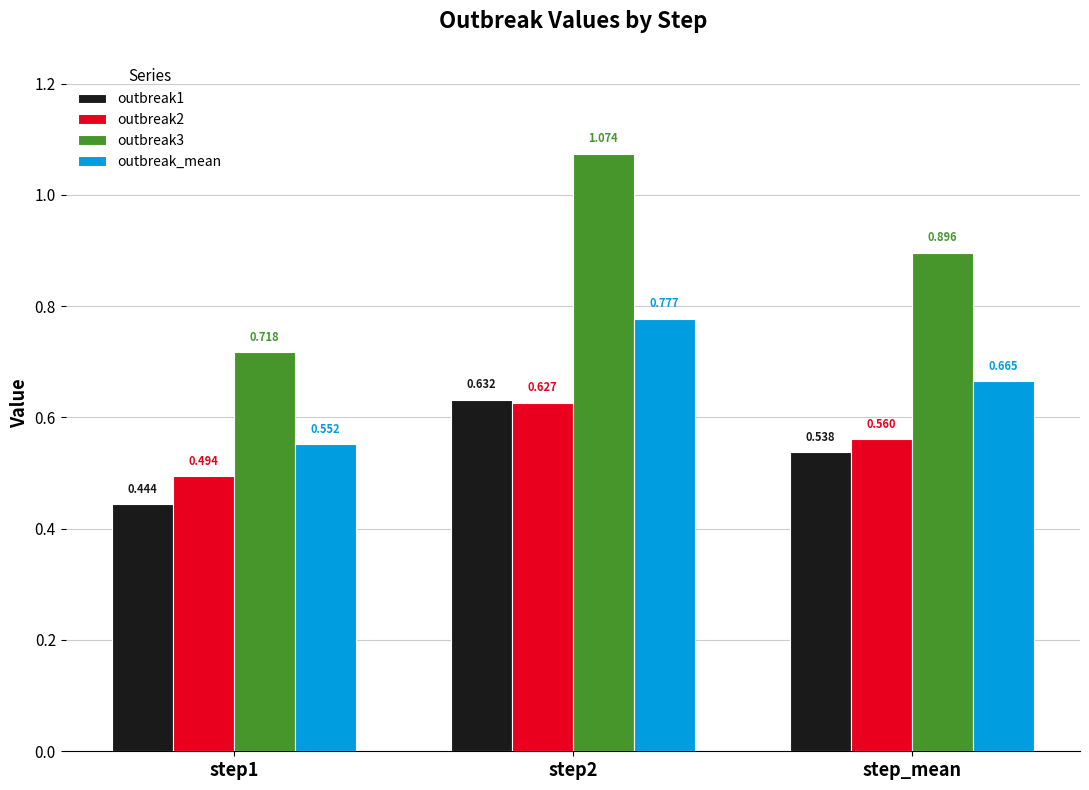

Is the value of outbreak2 at step1 greater than the value of outbreak3 at step1?

No